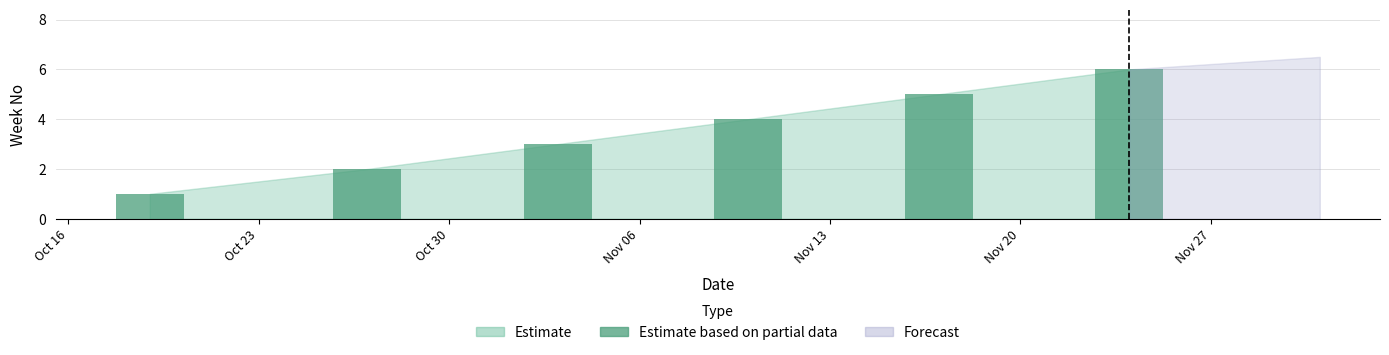

What value does the data have at 2016-10-19?

1